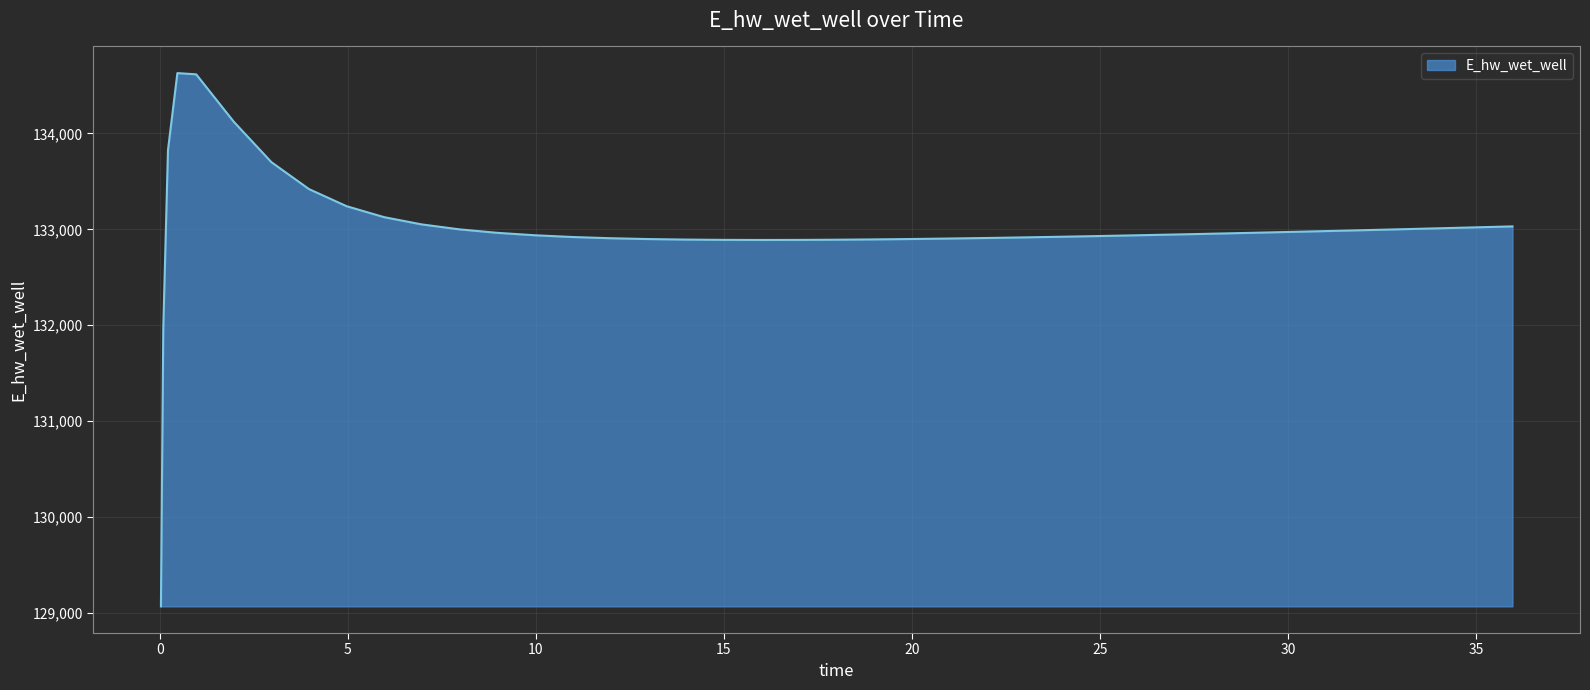

What is the maximum value shown in the chart?

134628.1